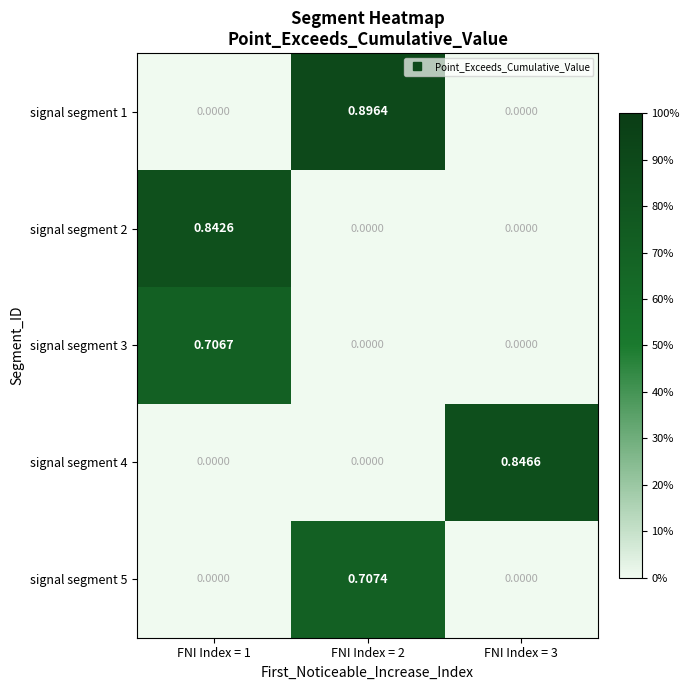

Is the value of signal segment 2 at FNI Index = 1 greater than the value of signal segment 1 at FNI Index = 3?

Yes